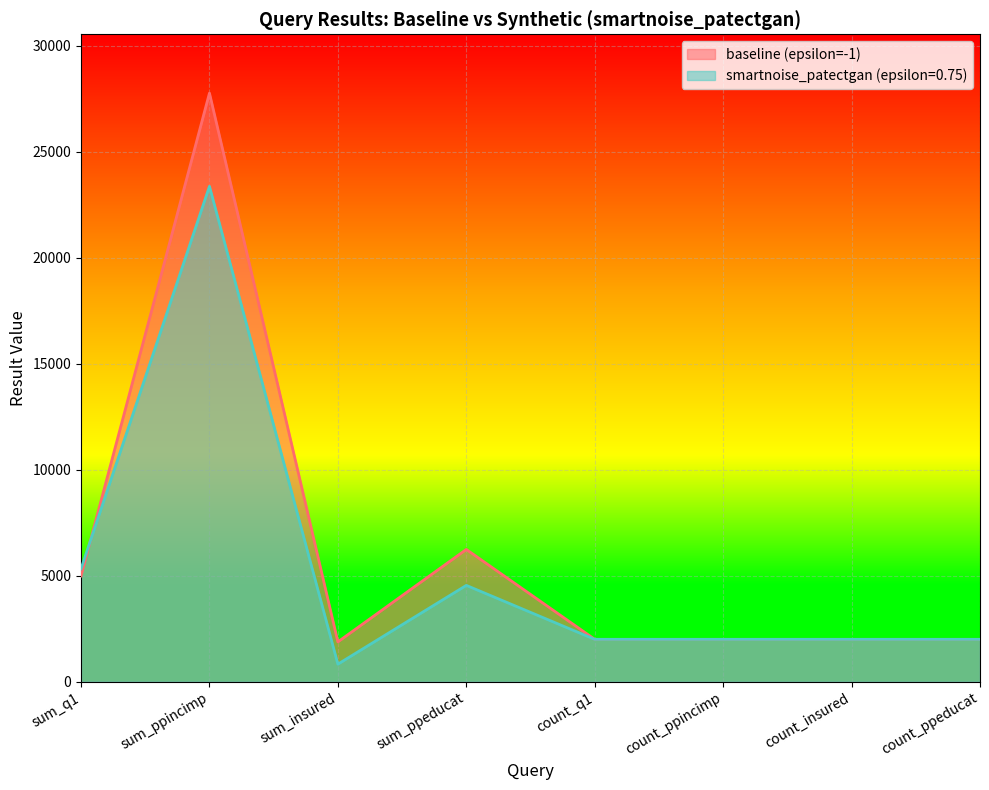

What is the difference between the baseline (epsilon=-1) values at sum_ppeducat and sum_q1?

1253